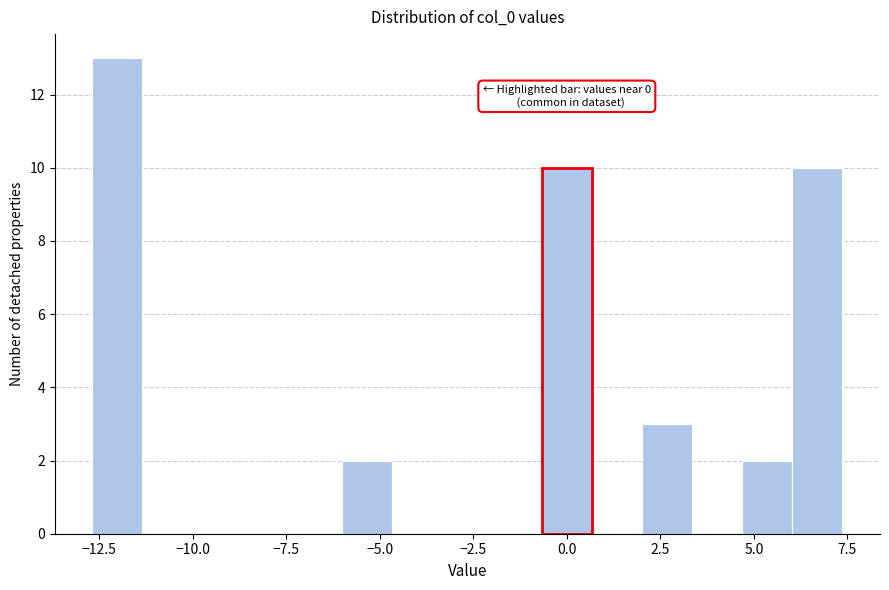

Around what value on the x-axis is the tallest bar? Give the approximate position of its centre, as read against the axis.

-12.0